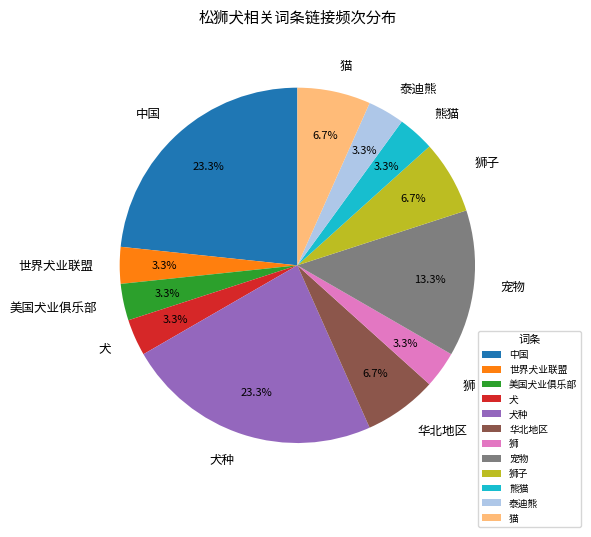

True or false: 狮 accounts for 3% of the total.

True